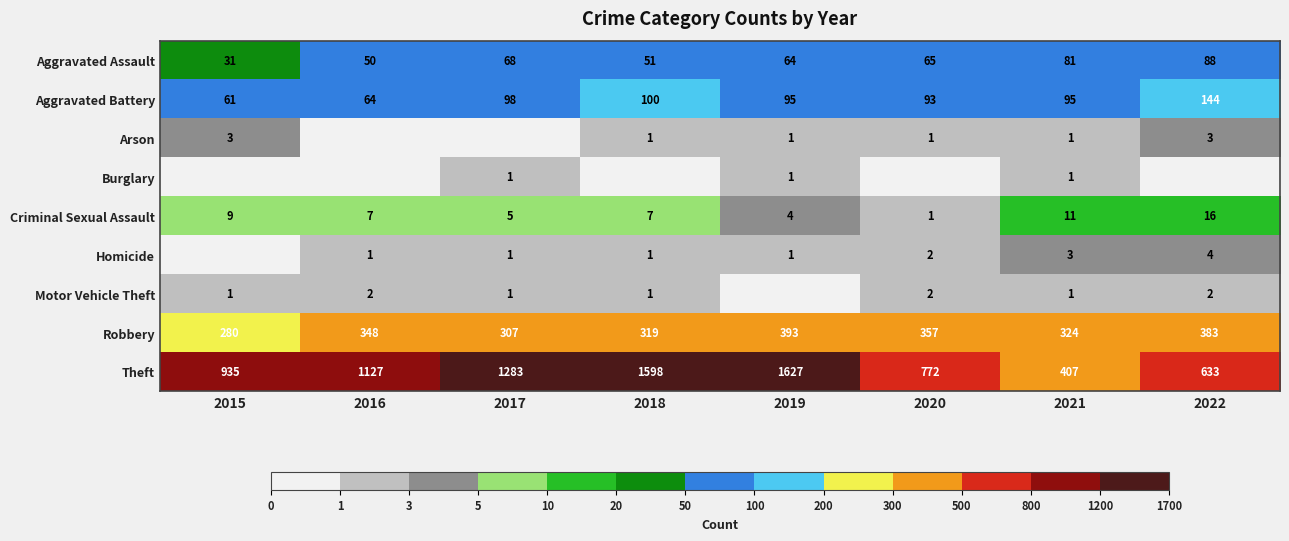

At which category is the sum across all series the highest?

2019